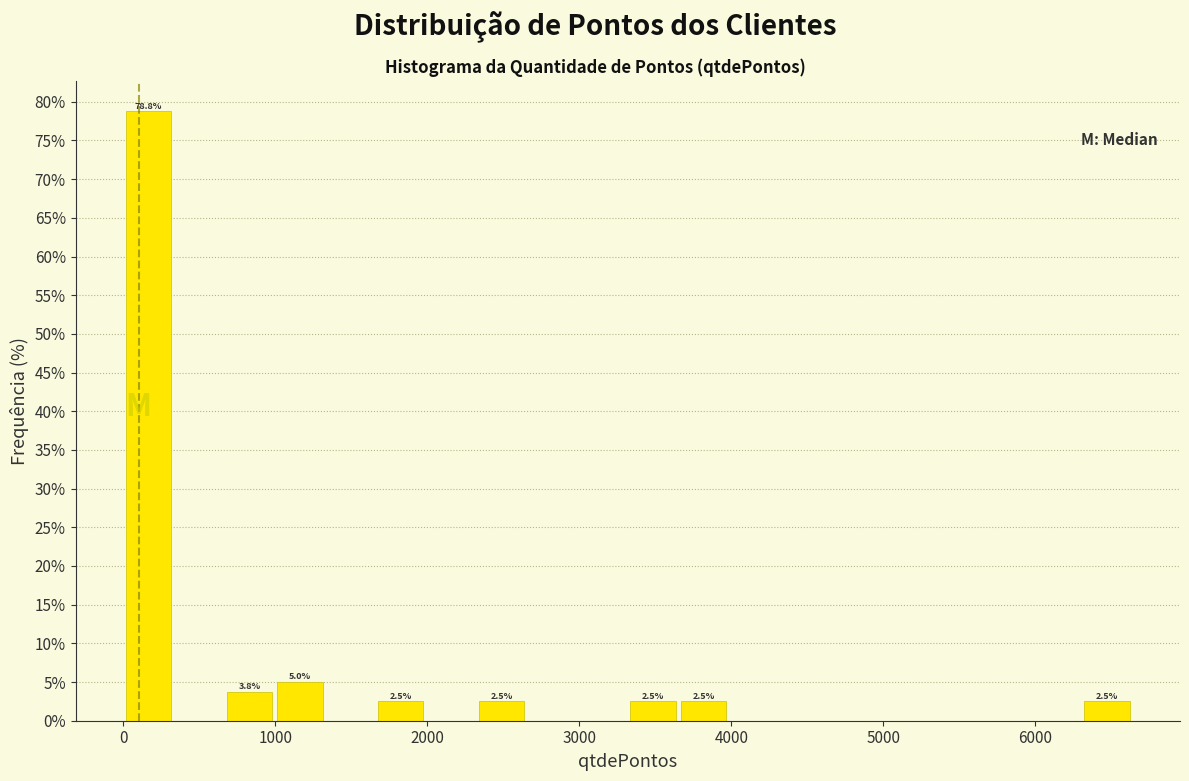

Around what value on the x-axis is the tallest bar? Give the approximate position of its centre, as read against the axis.

200